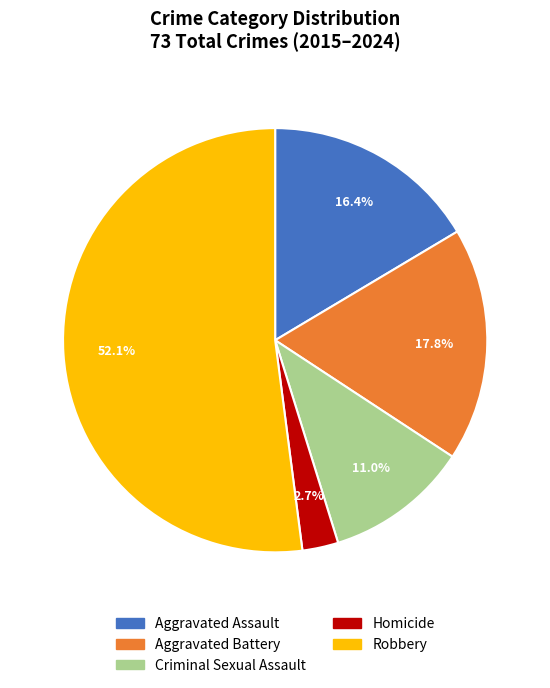

To the nearest percent, what is the combined percentage of Robbery and Aggravated Battery?

70%